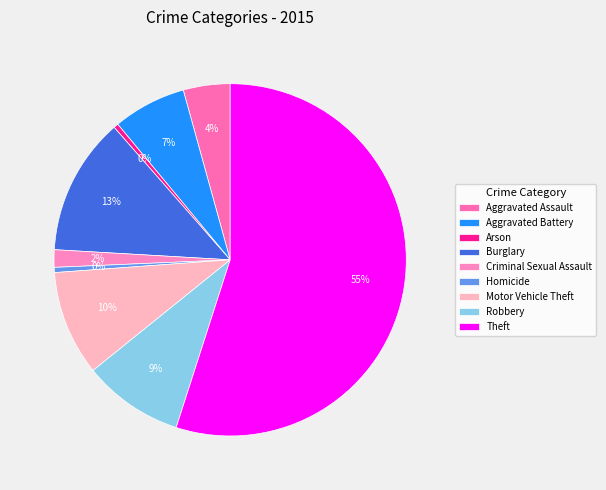

To the nearest percent, what is the average slice percentage?

11%